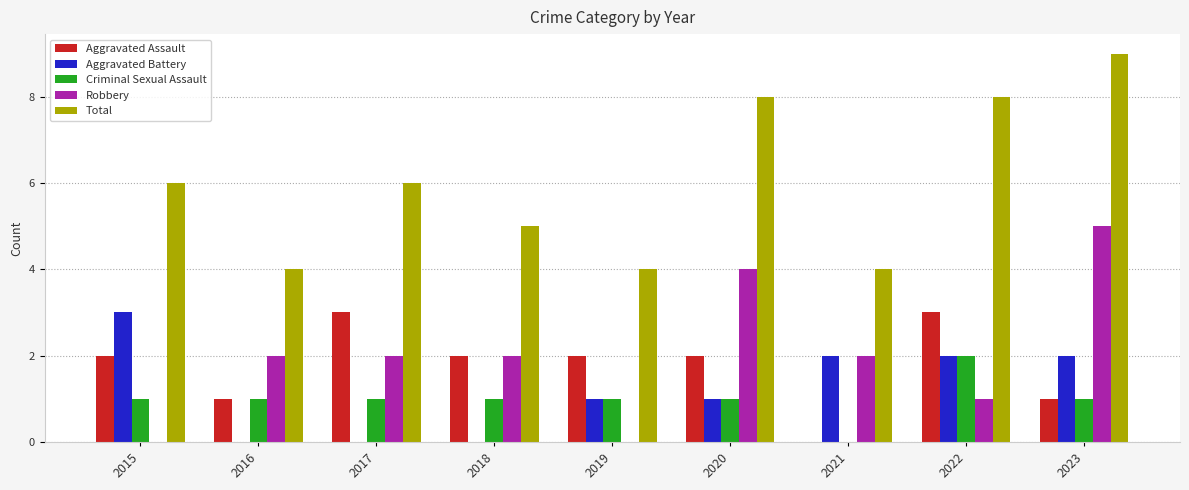

Which series has the largest total across all categories?

Total